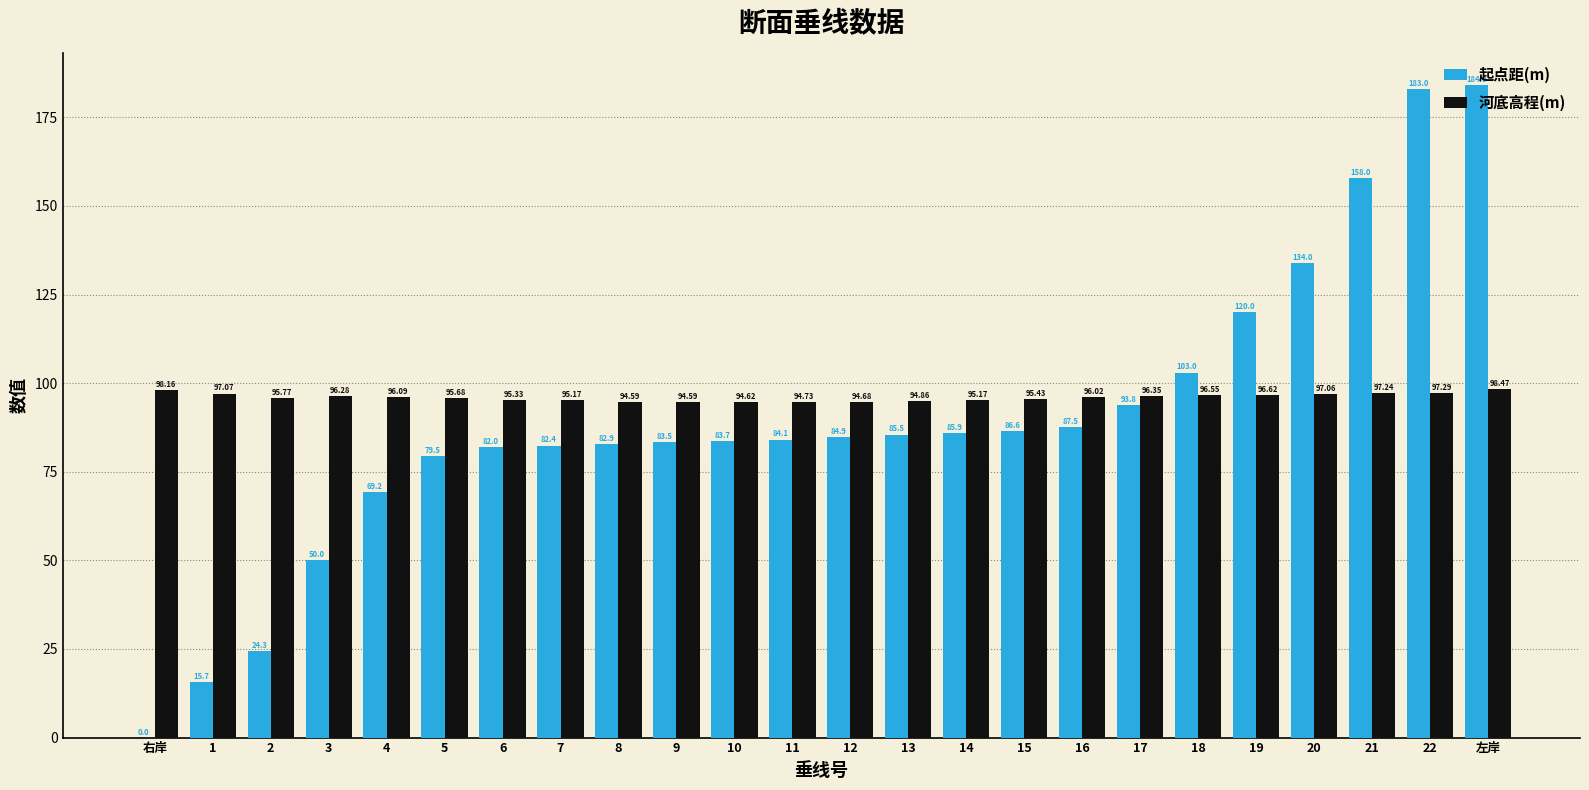

At which category is the sum across all series the highest?

左岸